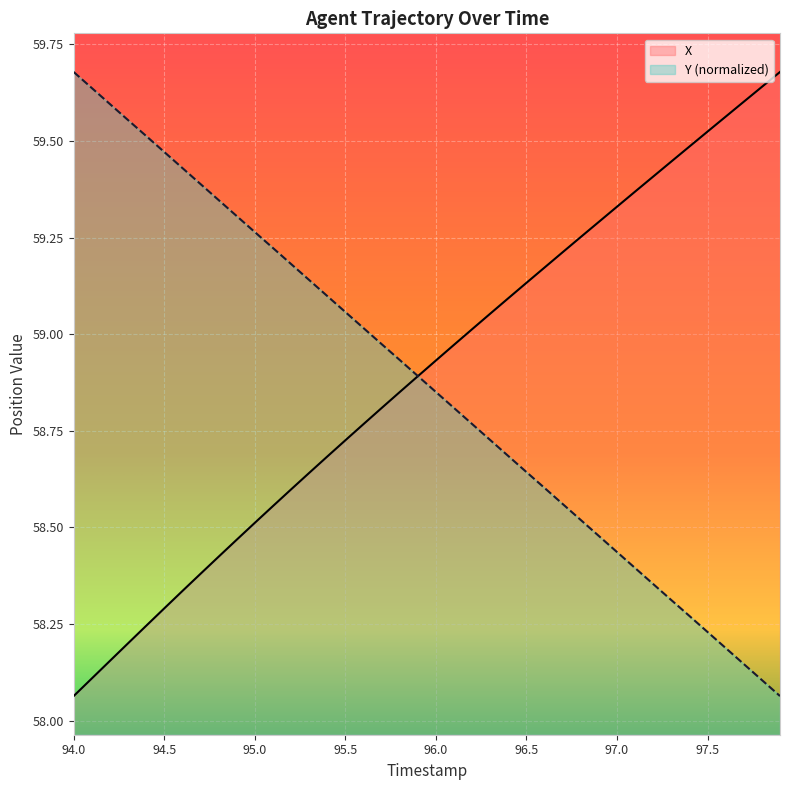

What is the average value of the X series?

58.9